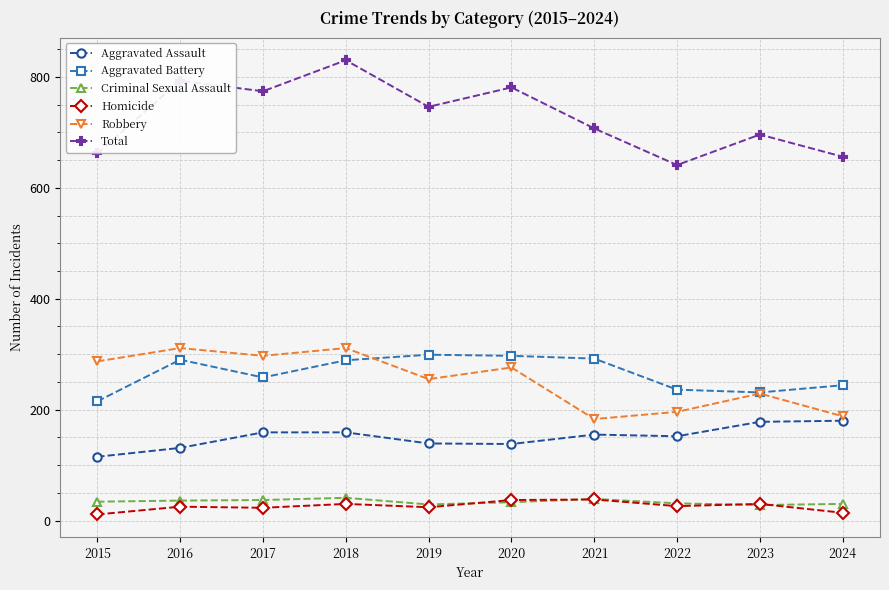

What is the lowest value of the Aggravated Battery series?

215